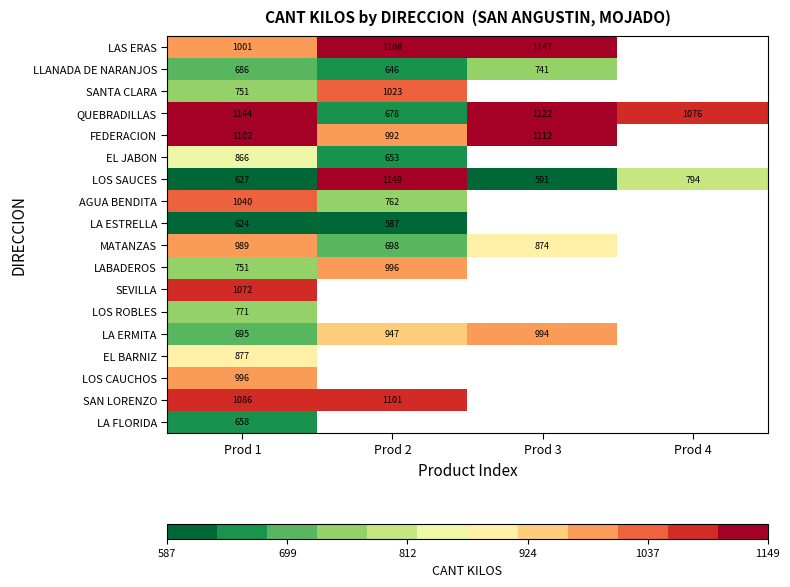

Is it true that LOS CAUCHOS equals 1491.3 at Prod 1?

False